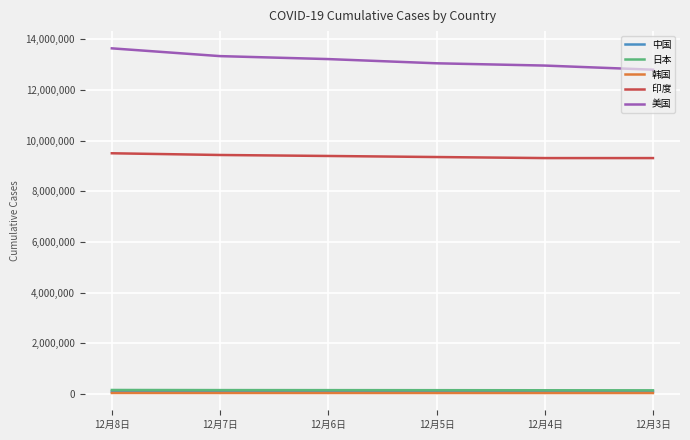

At which category does the chart reach its peak across all series?

12月8日